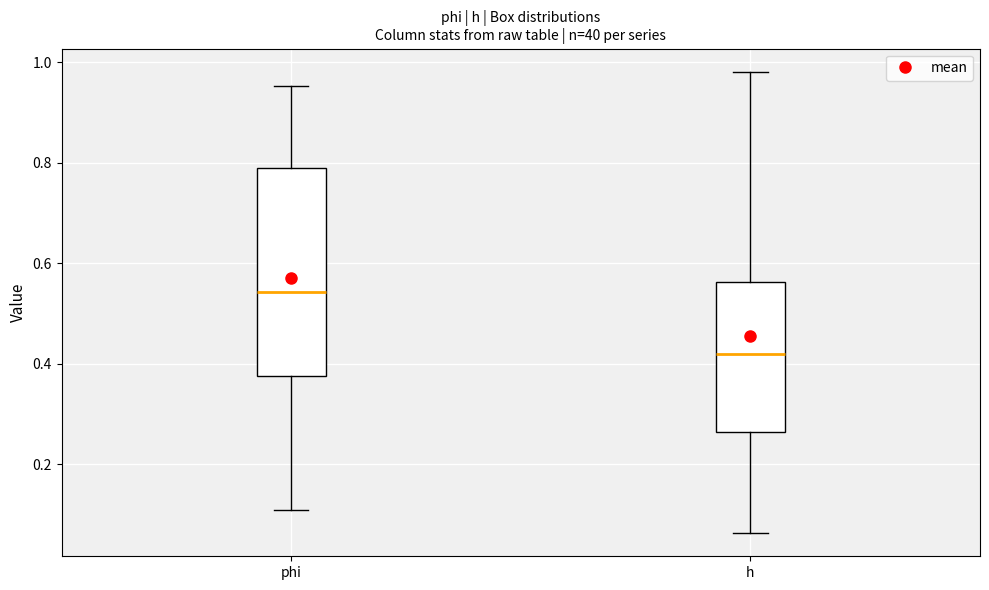

Reading left to right, read every box against the y-axis: the position of its median line, the range the box covers, and the ends of its whiskers. The values are not printed on the chart, so give them approximately, as read against the axis.

phi: median 0.54, box 0.38 to 0.78, whiskers 0.10 to 0.96
h: median 0.42, box 0.26 to 0.56, whiskers 0.06 to 0.98